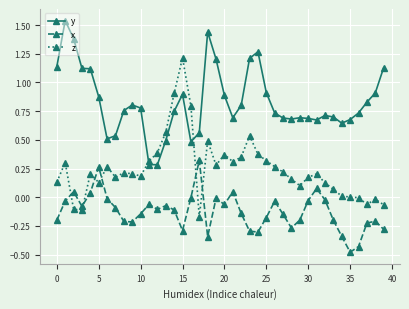

What is the difference between the second highest and second lowest values in the y series?

1.2